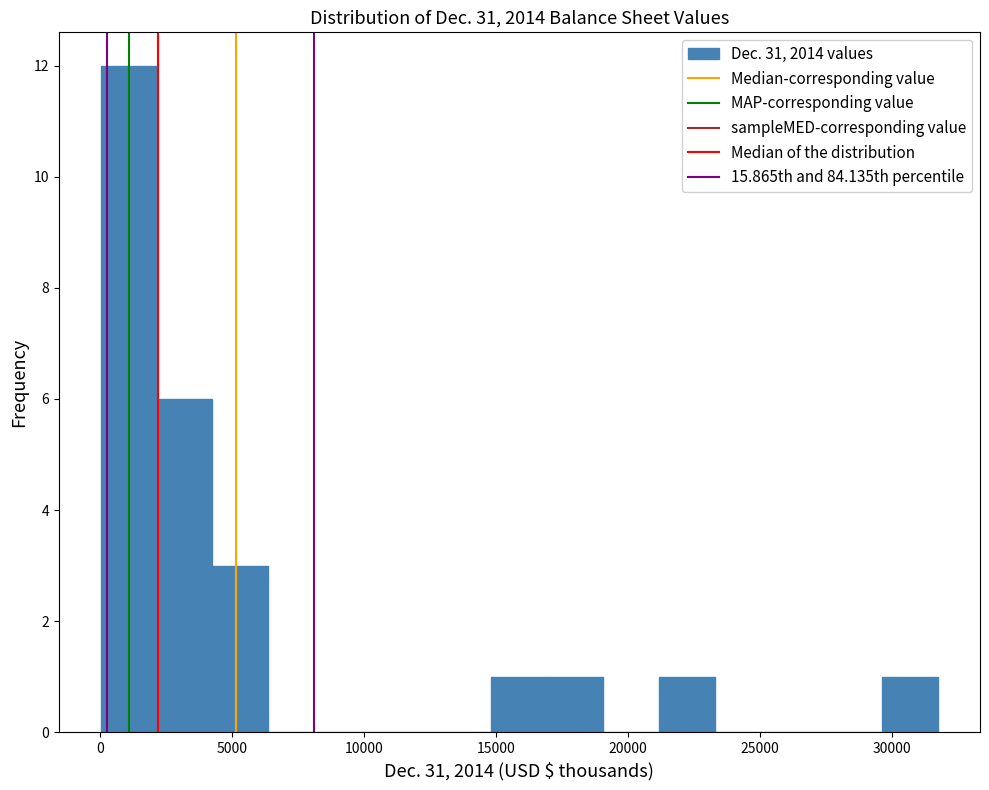

Reading left to right, transcribe this chart: for each bar, give the range it covers on the x-axis and its height. Neither the bar edges nor the heights are printed on the chart, so give them approximately, as read against the axes.

0 to 2000: 12
2000 to 4000: 6
4000 to 6500: 3
6500 to 8500: 0
8500 to 10500: 0
10500 to 12500: 0
12500 to 15000: 0
15000 to 17000: 1
17000 to 19000: 1
19000 to 21000: 0
21000 to 23500: 1
23500 to 25500: 0
25500 to 27500: 0
27500 to 29500: 0
29500 to 31500: 1